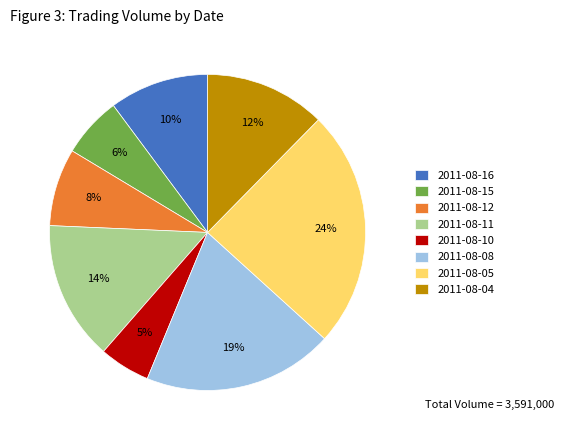

Do 2011-08-05 and 2011-08-10 together represent more than half of the pie?

No